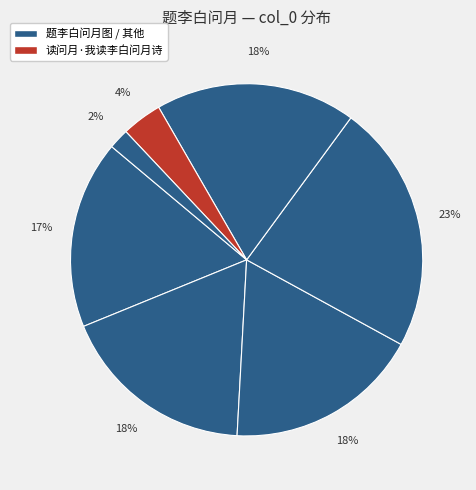

How many slices are in this pie chart?

7